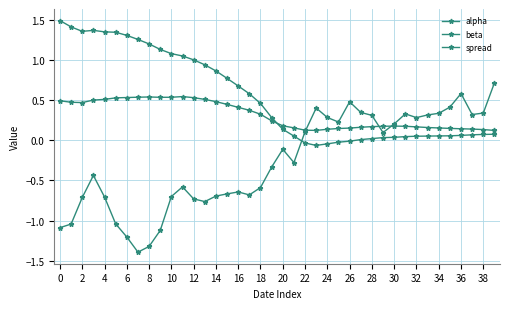

What is the value of the spread point at the 22nd from the left?

-0.3